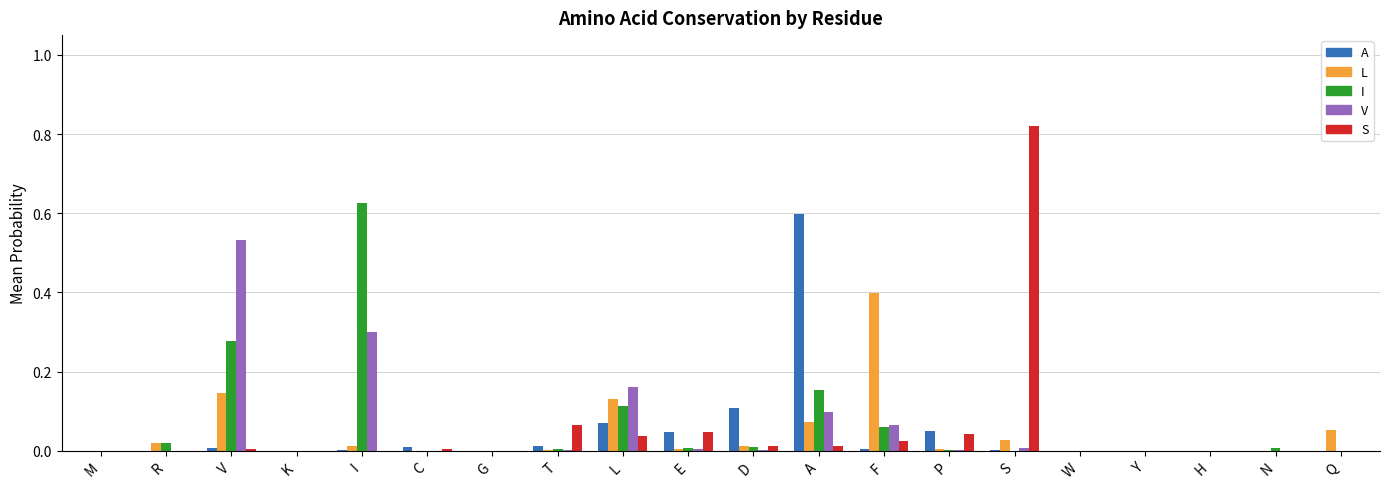

Between E and A, which series saw the biggest shift?

A